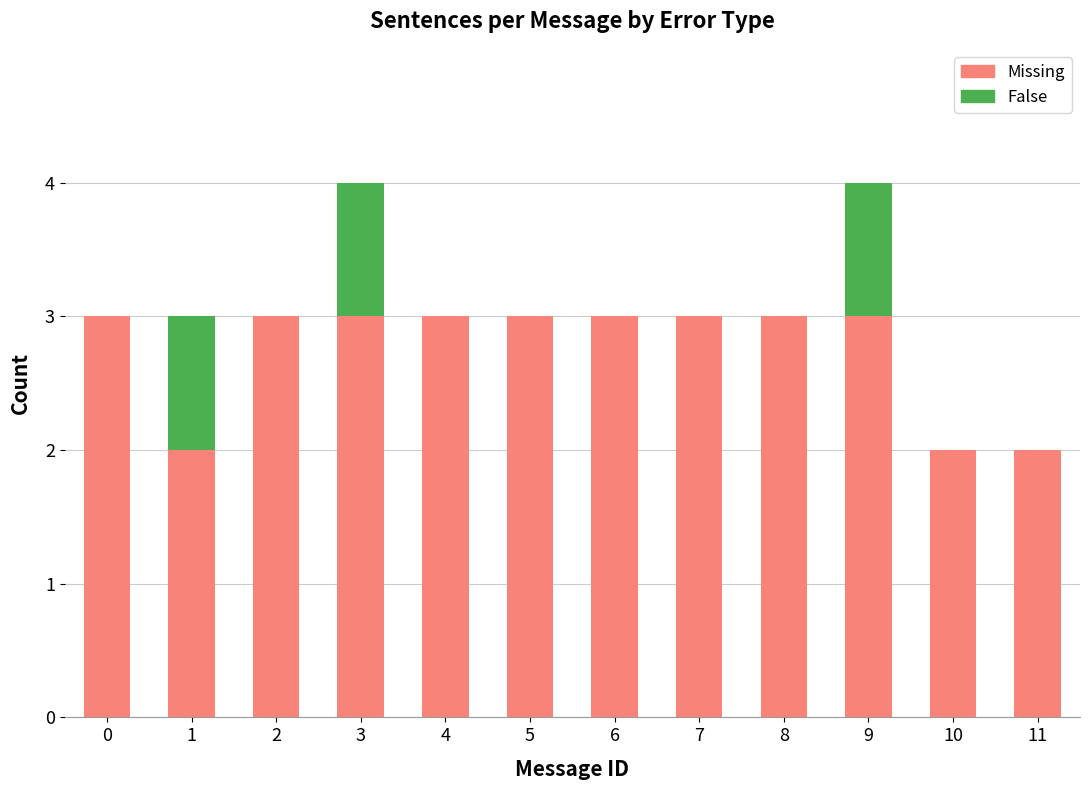

Reading left to right, transcribe the values for Missing.

0=3	1=2	2=3	3=3	4=3	5=3	6=3	7=3	8=3	9=3	10=2	11=2